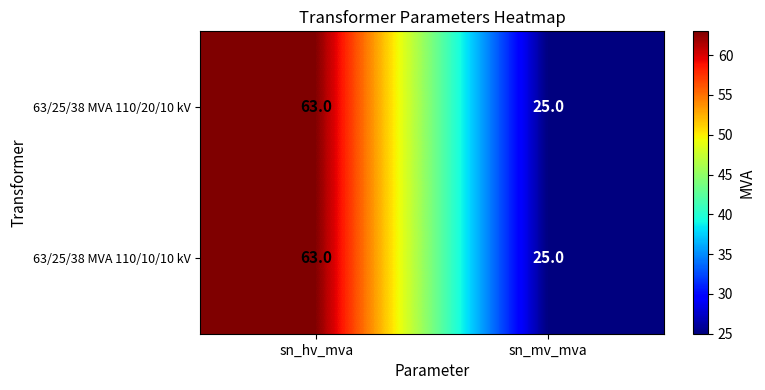

How many data points does each series have?

2